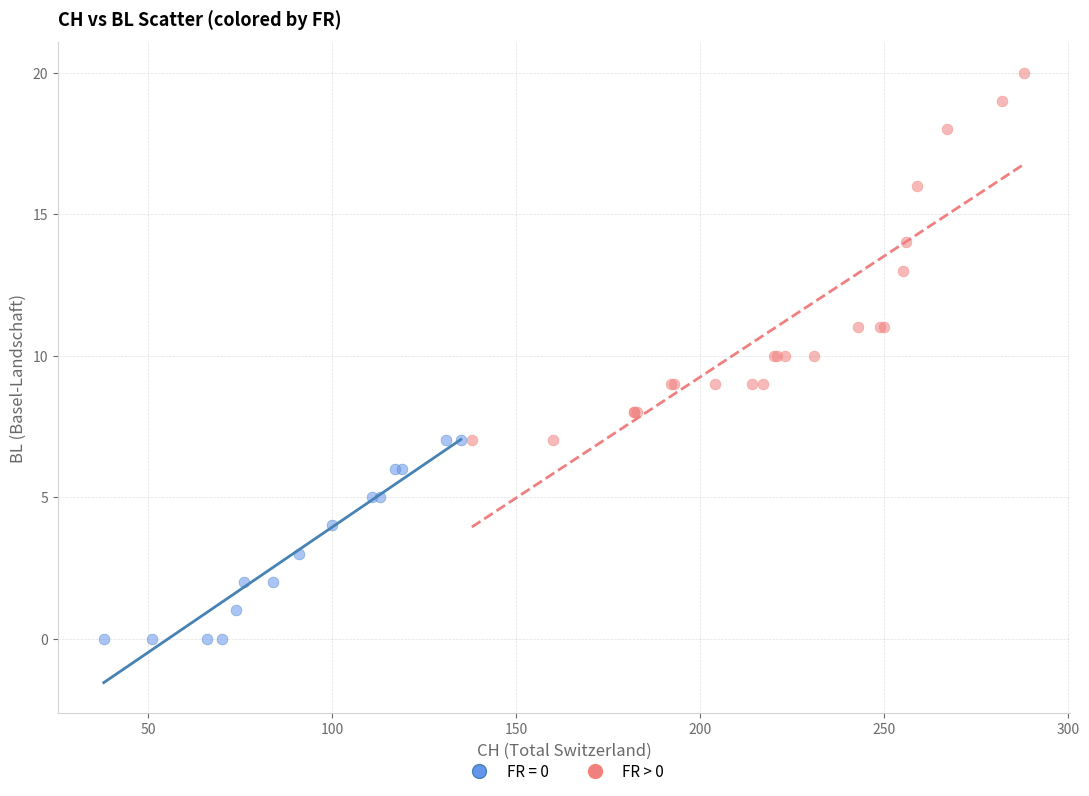

Which series reaches the minimum Y coordinate?

FR = 0